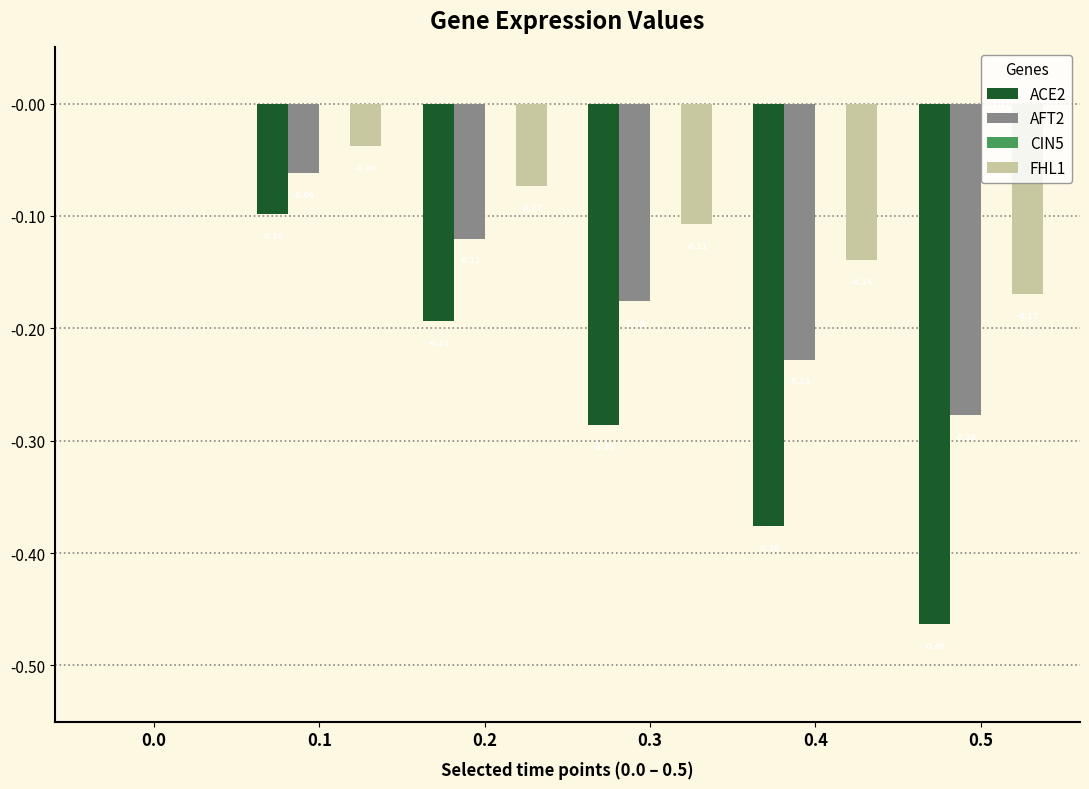

Which series has the largest total across all categories?

FHL1